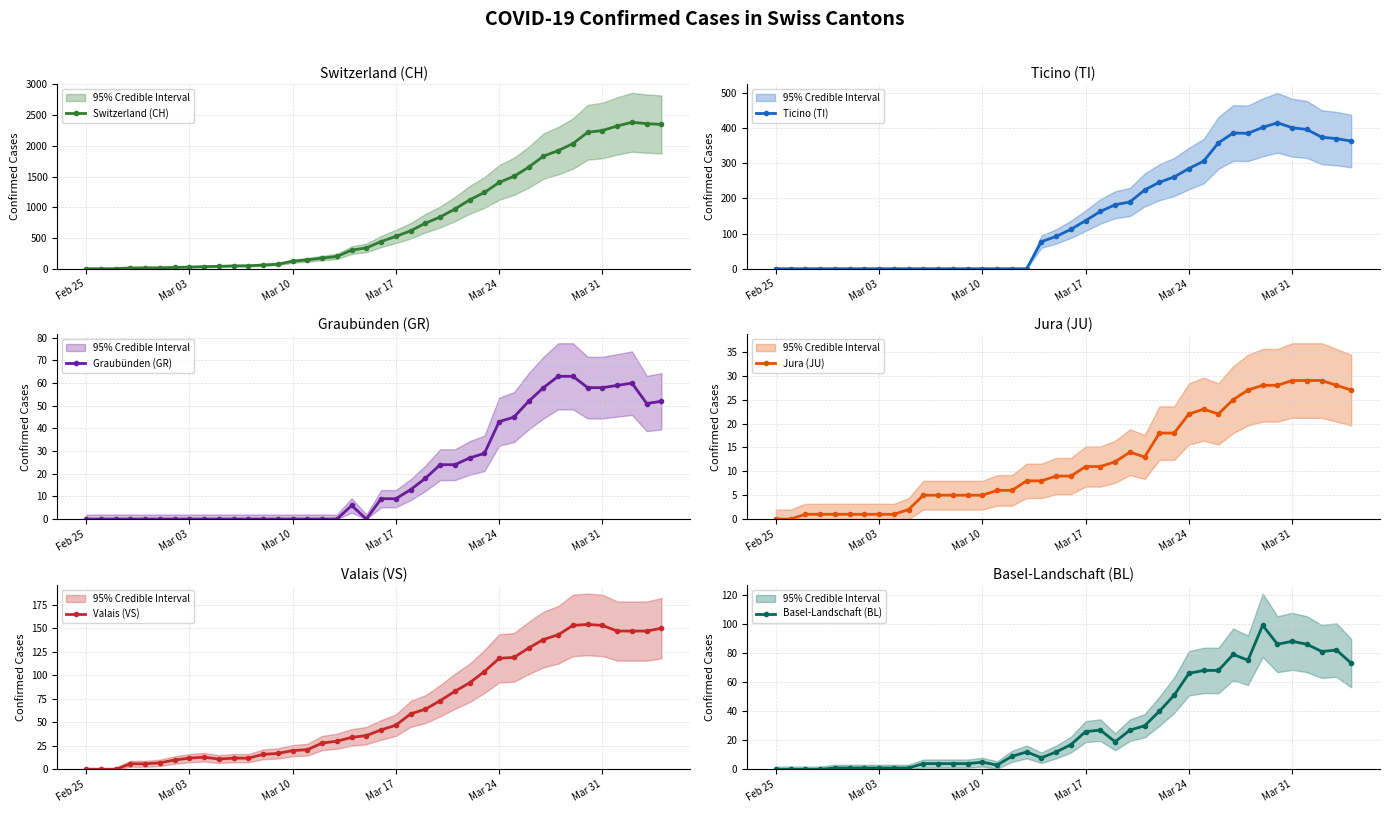

The value of Switzerland (CH) at Mar 17 is 800. True or false?

False